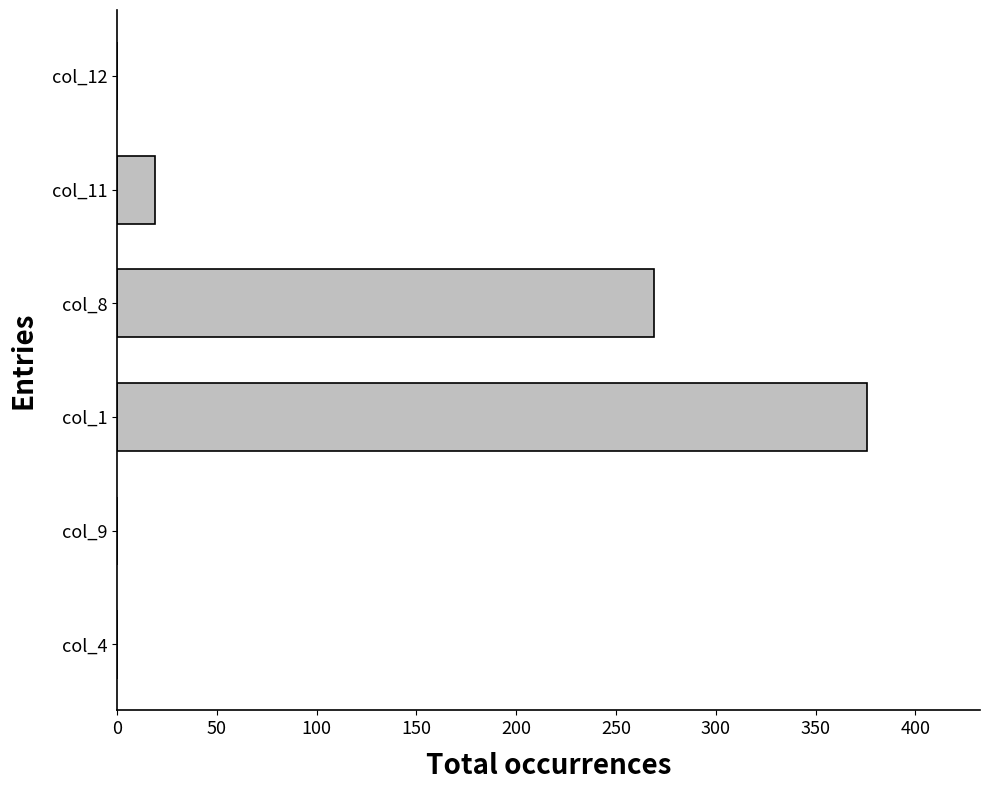

The chart shows a value of 19 at col_11. True or false?

True